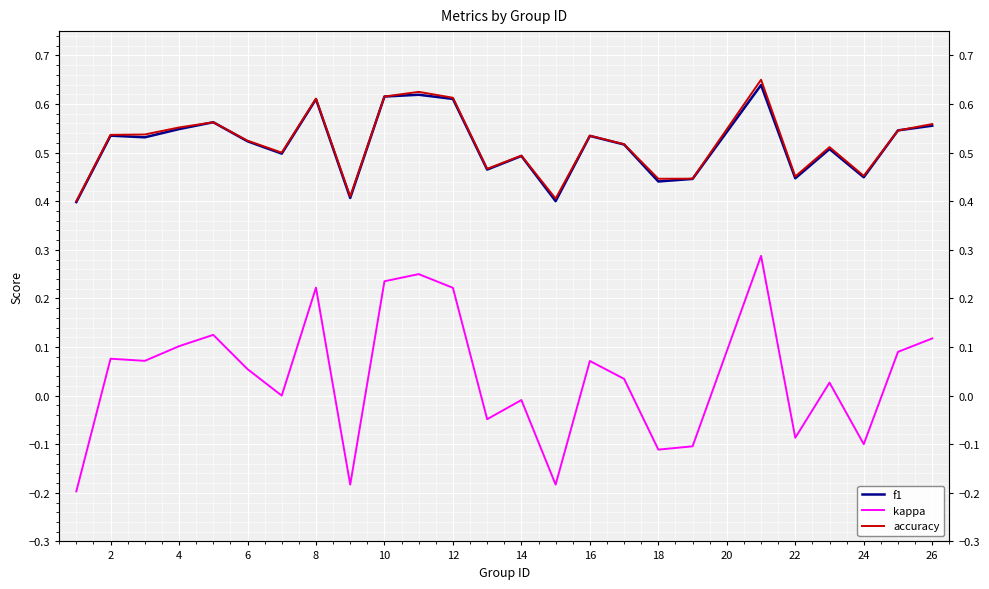

Reading left to right, what are all the values shown in this chart?

f1: 0.4	0.5	0.5	0.5	0.6	0.5	0.5	0.6	0.4	0.6	0.6	0.6	0.5	0.5	0.4	0.5	0.5	0.4	0.4	0.6	0.4	0.5	0.4	0.5	0.6
kappa: -0.2	0.1	0.1	0.1	0.1	0.1	0.0	0.2	-0.2	0.2	0.2	0.2	-0.0	-0.0	-0.2	0.1	0.0	-0.1	-0.1	0.3	-0.1	0.0	-0.1	0.1	0.1
accuracy: 0.4	0.5	0.5	0.6	0.6	0.5	0.5	0.6	0.4	0.6	0.6	0.6	0.5	0.5	0.4	0.5	0.5	0.4	0.4	0.7	0.5	0.5	0.5	0.5	0.6